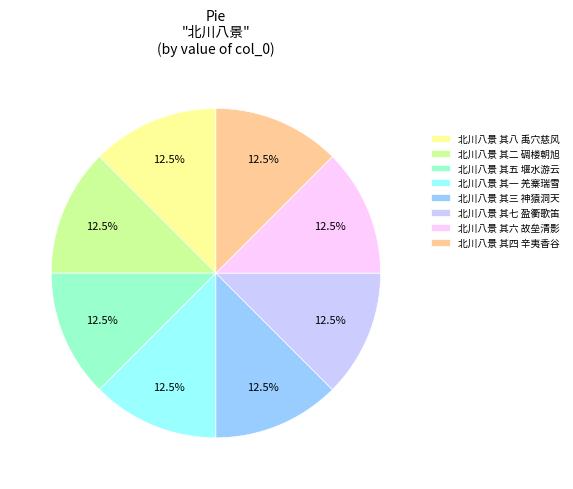

How many segments does this pie chart have?

8